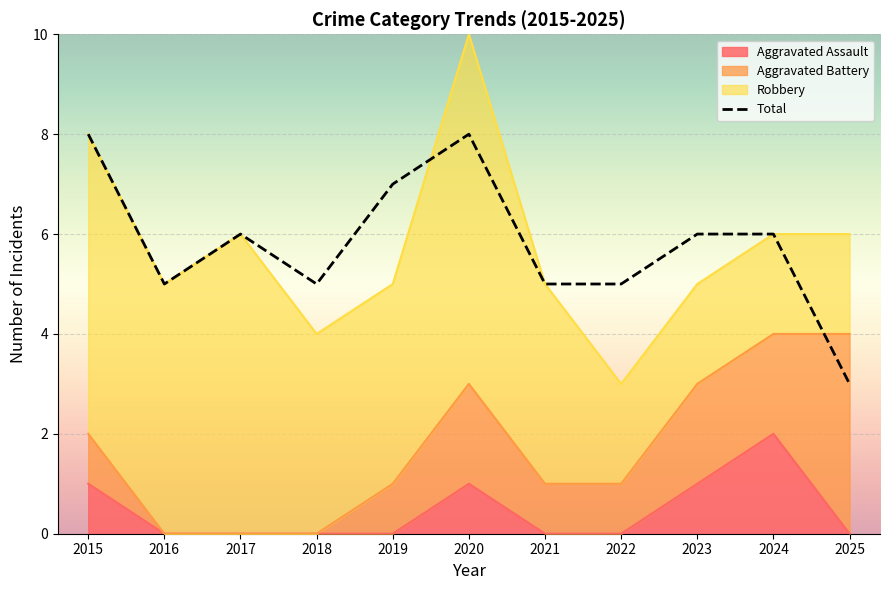

What is the difference between the maximum and minimum values in the Robbery series?

7